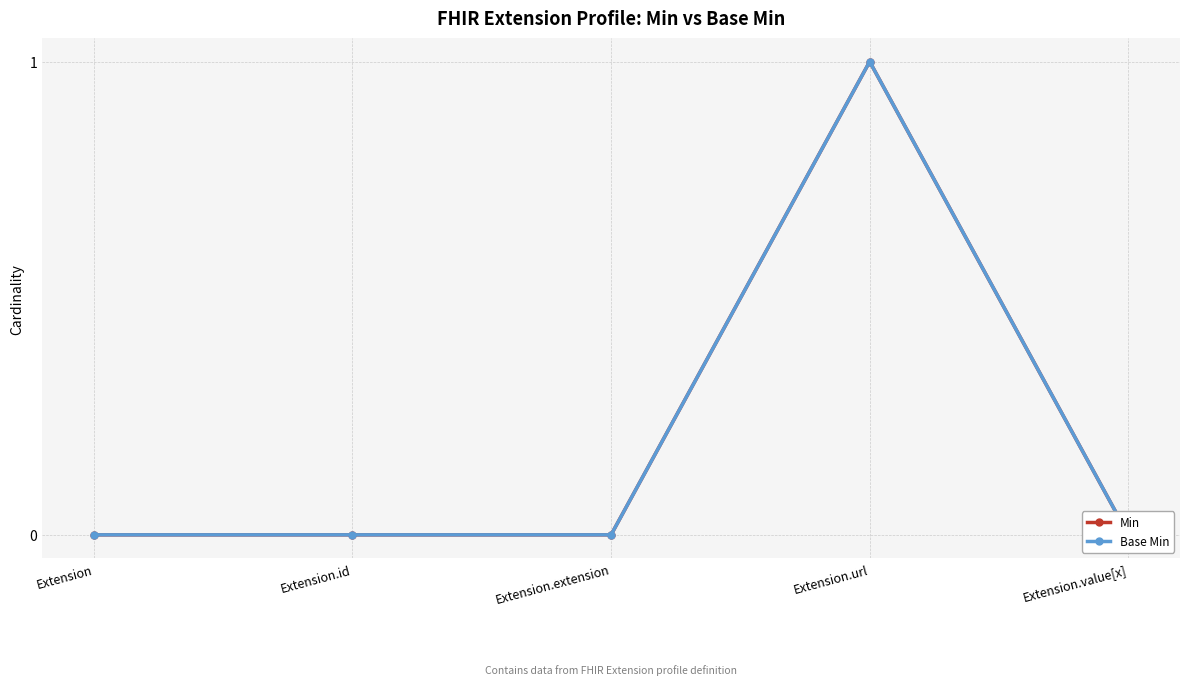

How many series are shown in this chart?

2